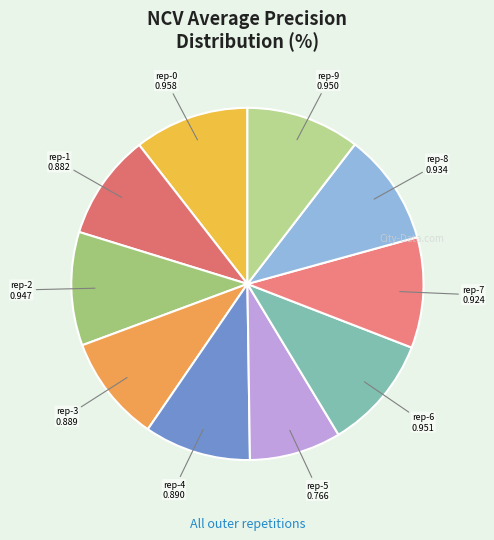

Is there a majority slice in this chart?

No